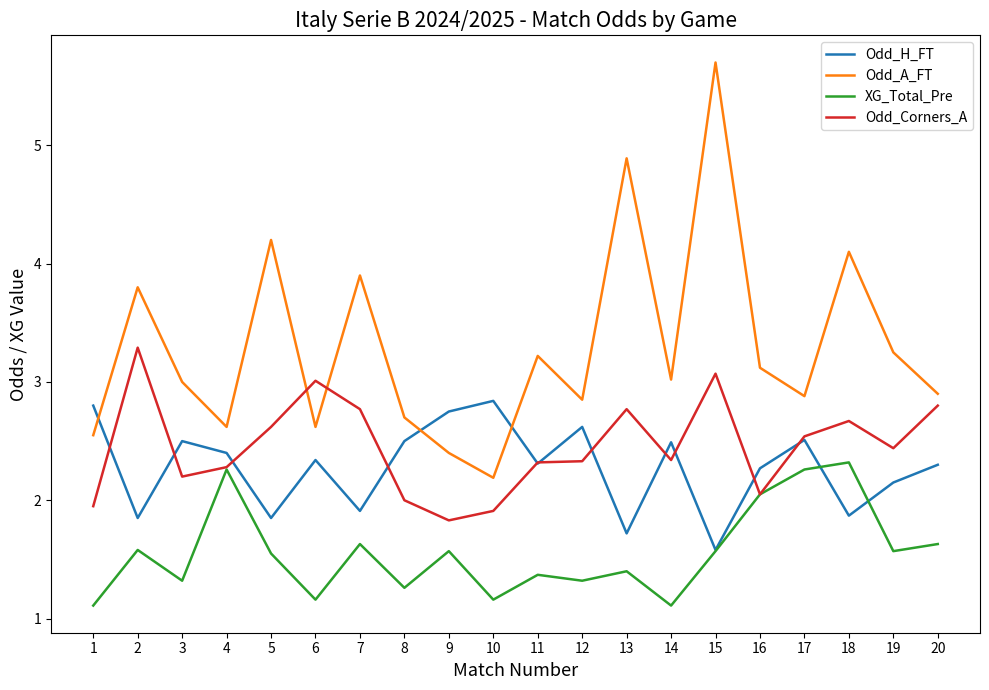

Which series ends up on top after the final intersection of Odd_Corners_A and Odd_H_FT?

Odd_Corners_A